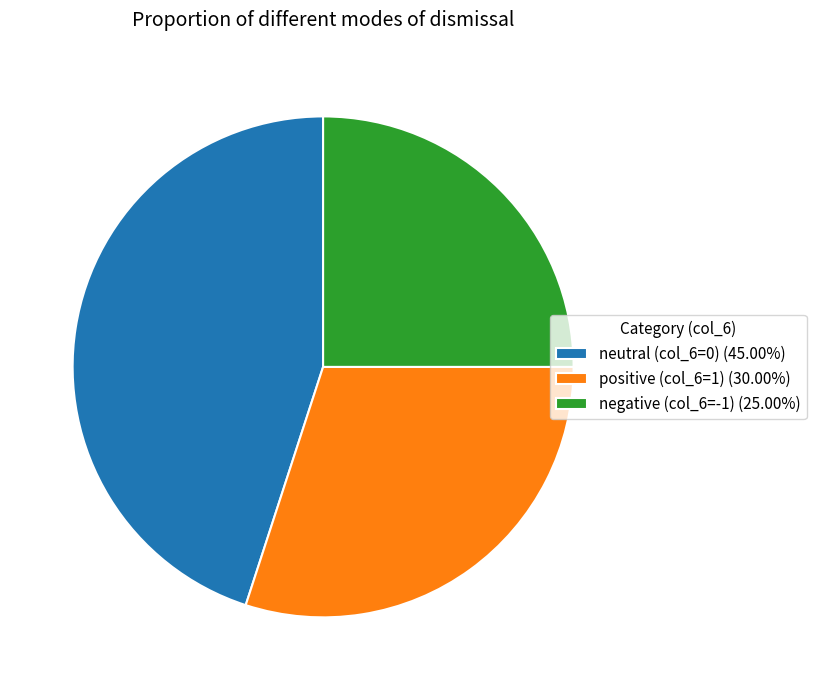

Do negative (col_6=-1) (25.00%) and neutral (col_6=0) (45.00%) together represent more than half of the pie?

Yes